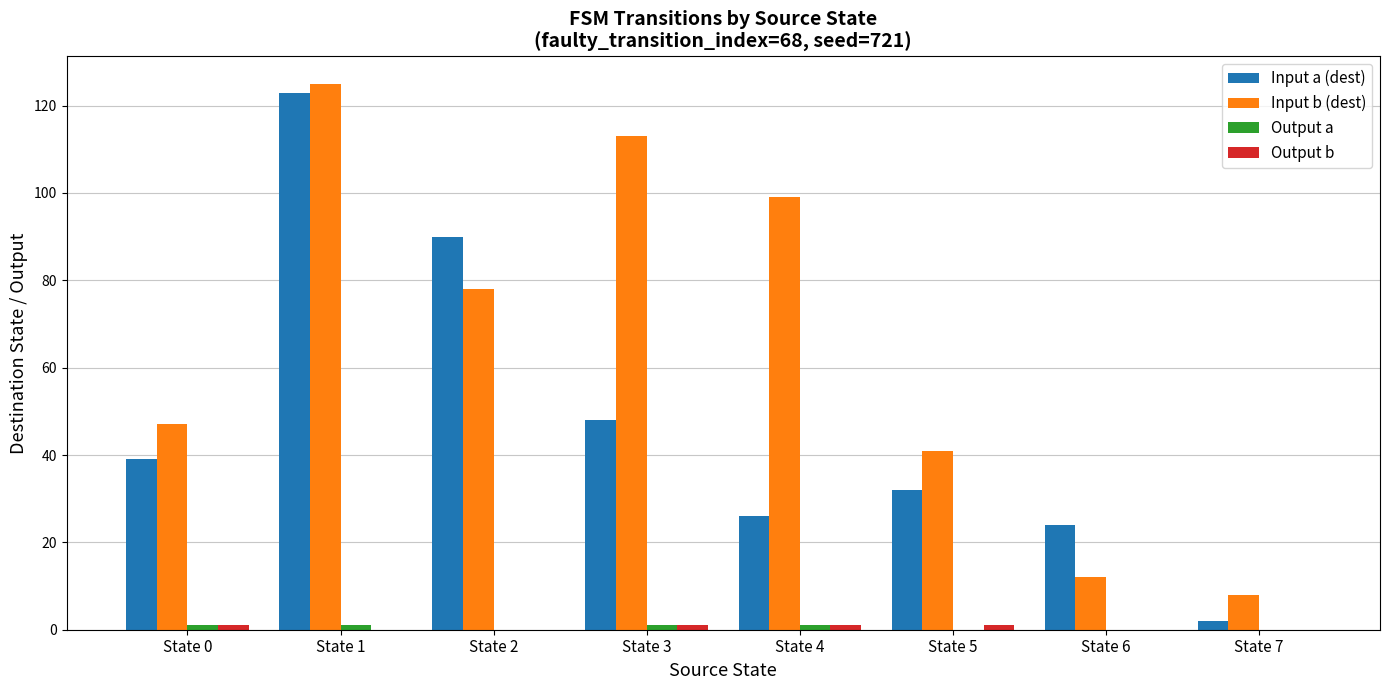

Where is Input b (dest) nearest to the value 66?

State 2